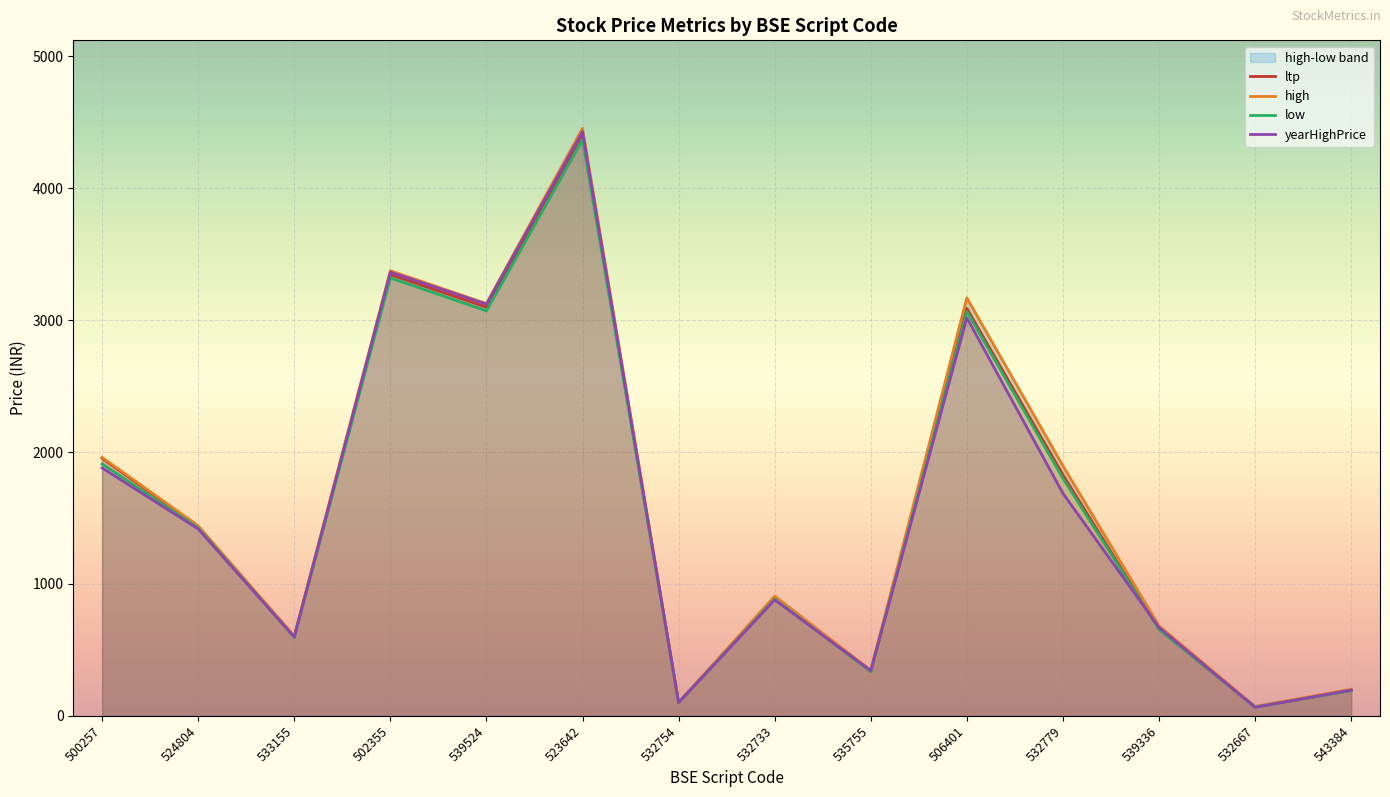

What is the difference between the low values at 539524 and 539336?

2415.6